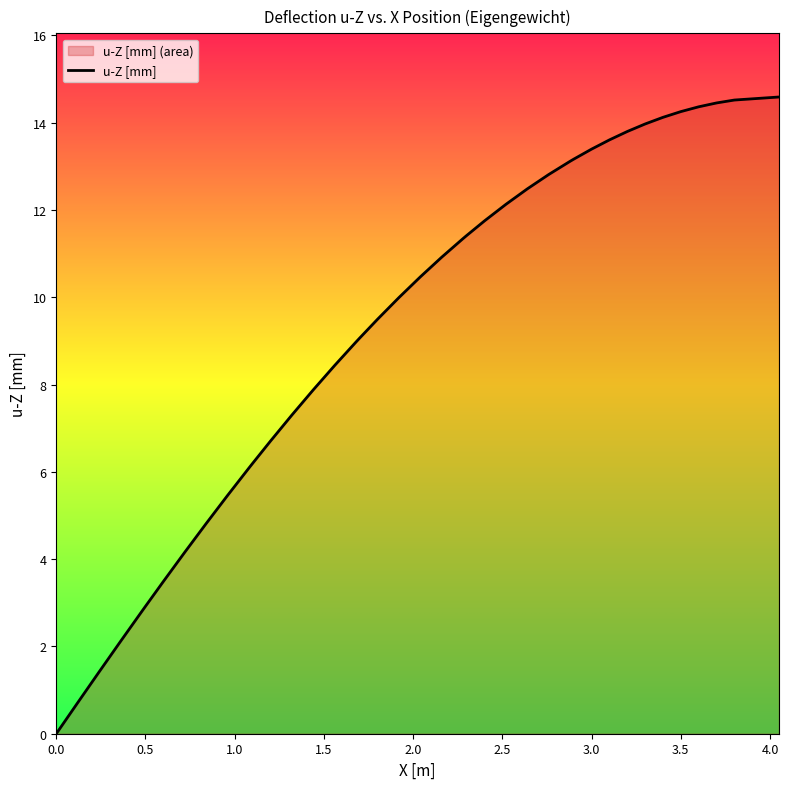

What is the maximum value shown in the chart?

14.6